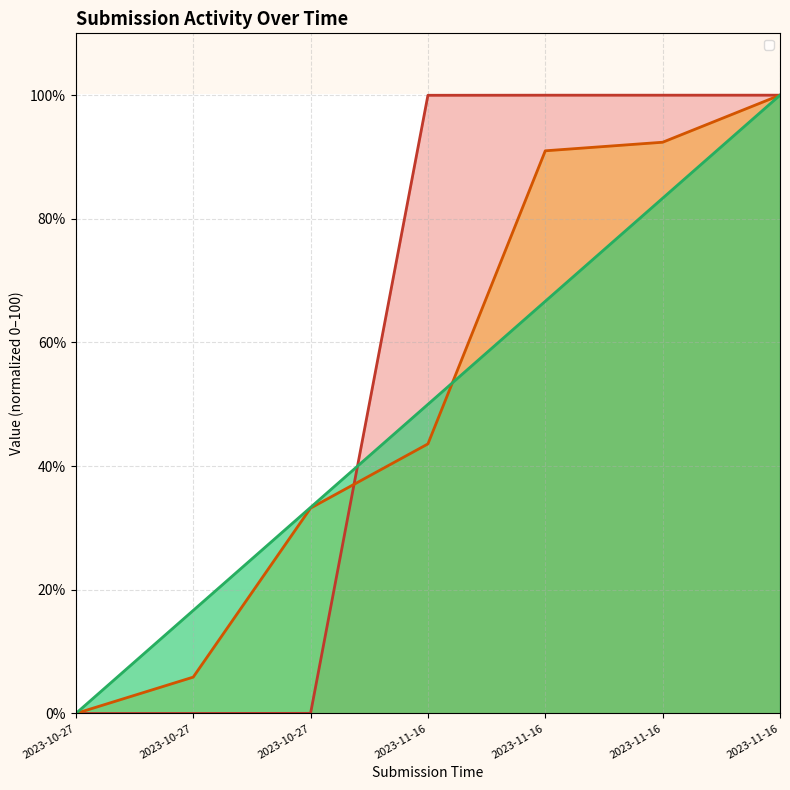

How many positive values does the _index series have?

6